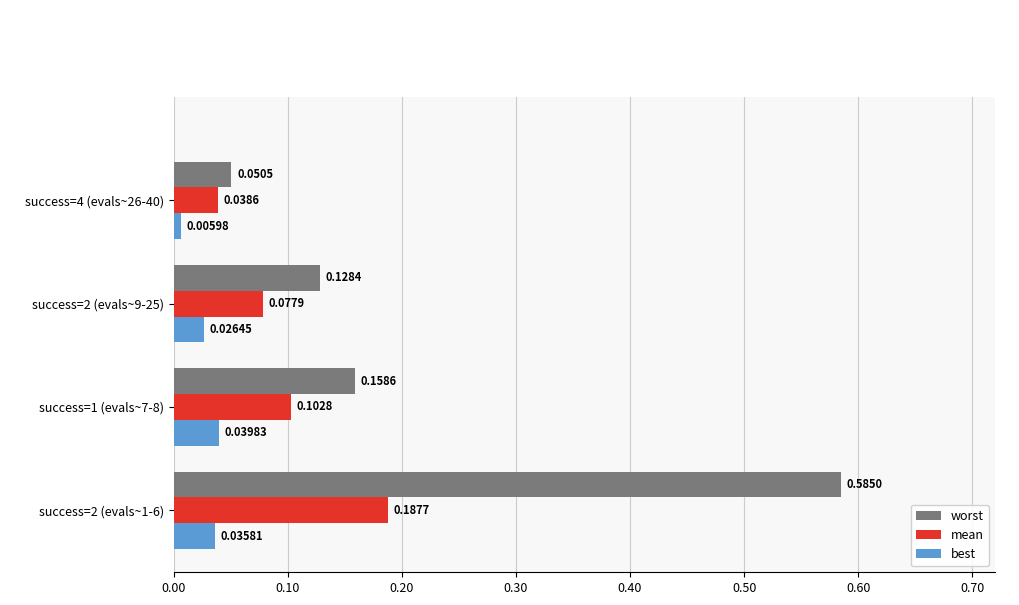

Which series has the largest range (max minus min)?

worst